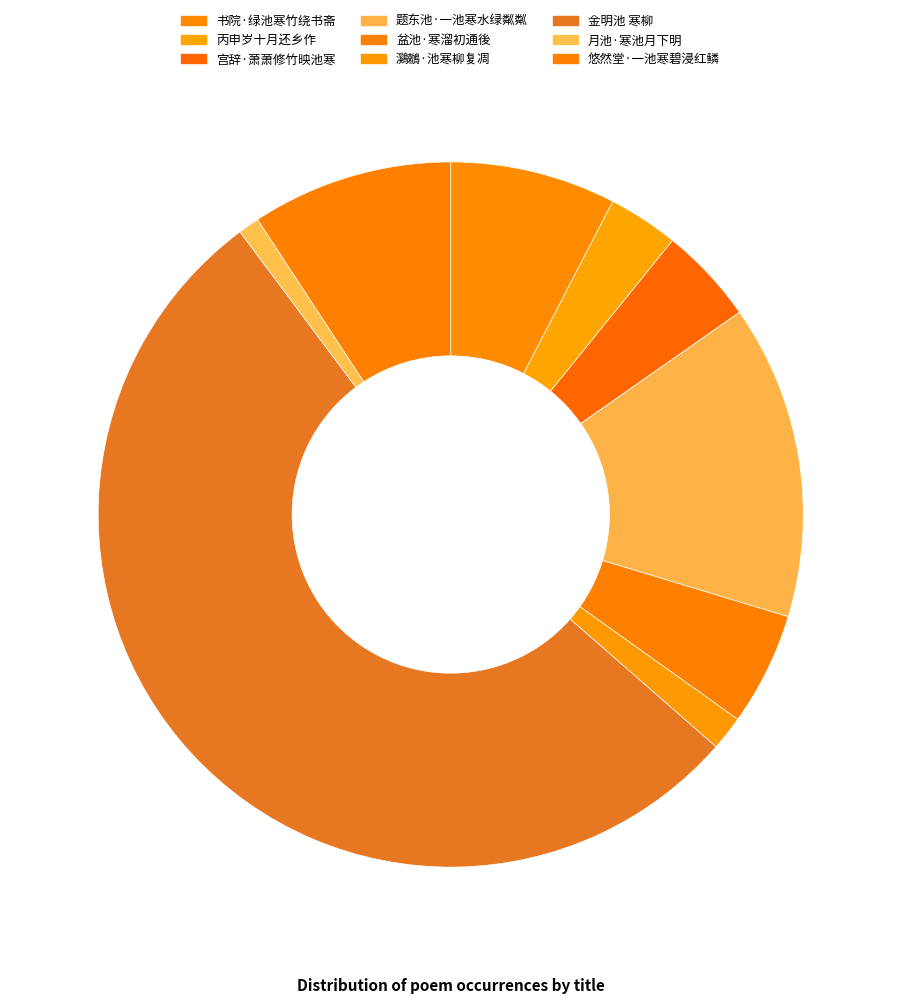

How many slices are in this pie chart?

9